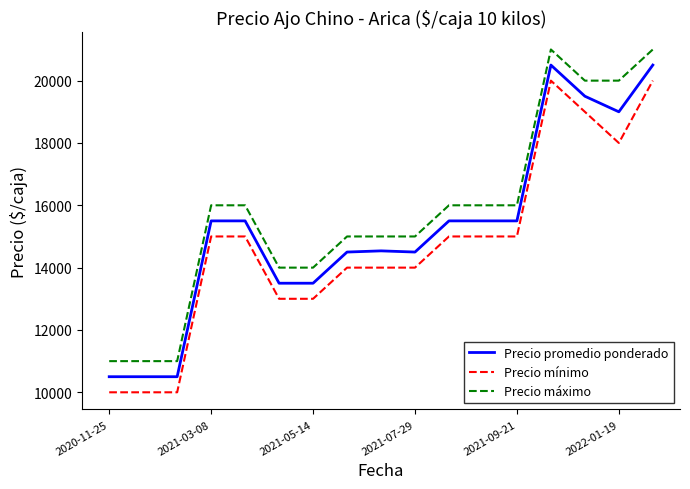

What is the difference between the maximum and minimum values in the Precio mínimo series?

10000